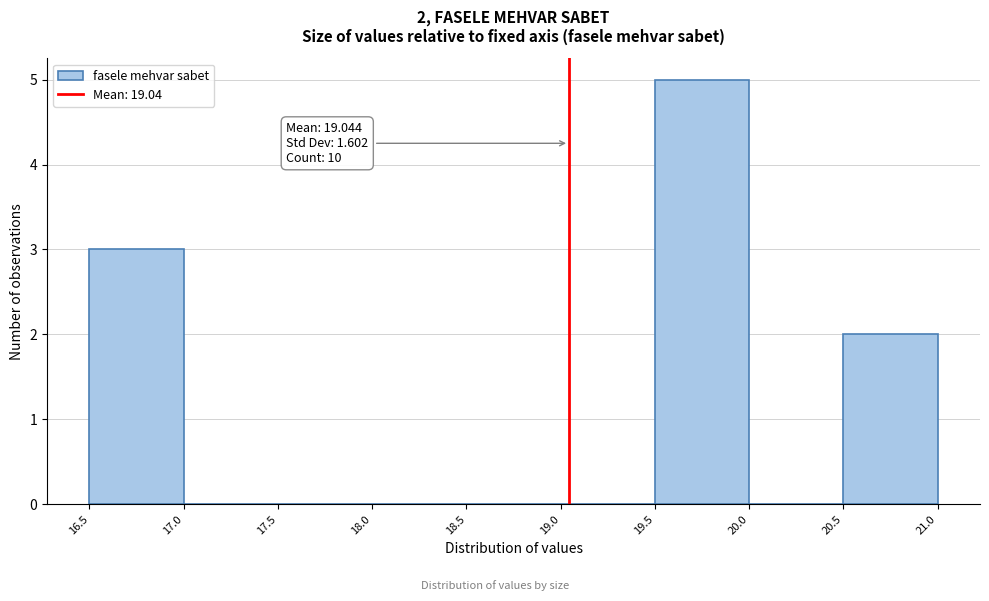

Over which range of the x-axis is the bar tallest?

19.5 to 20.0